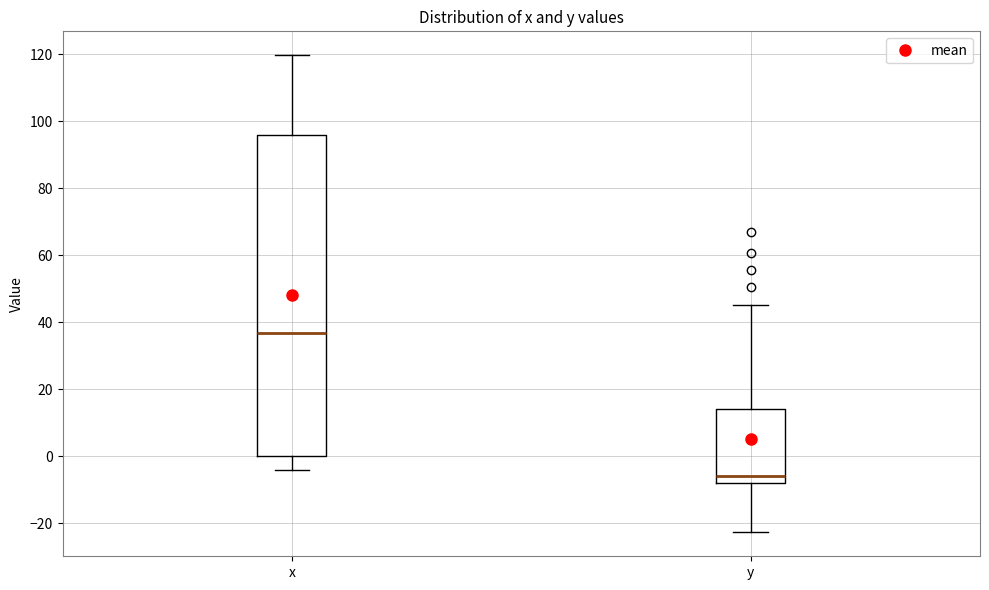

Where is the upper edge of the box for x on the y-axis? The values are not printed on the chart, so give them approximately, as read against the axis.

96